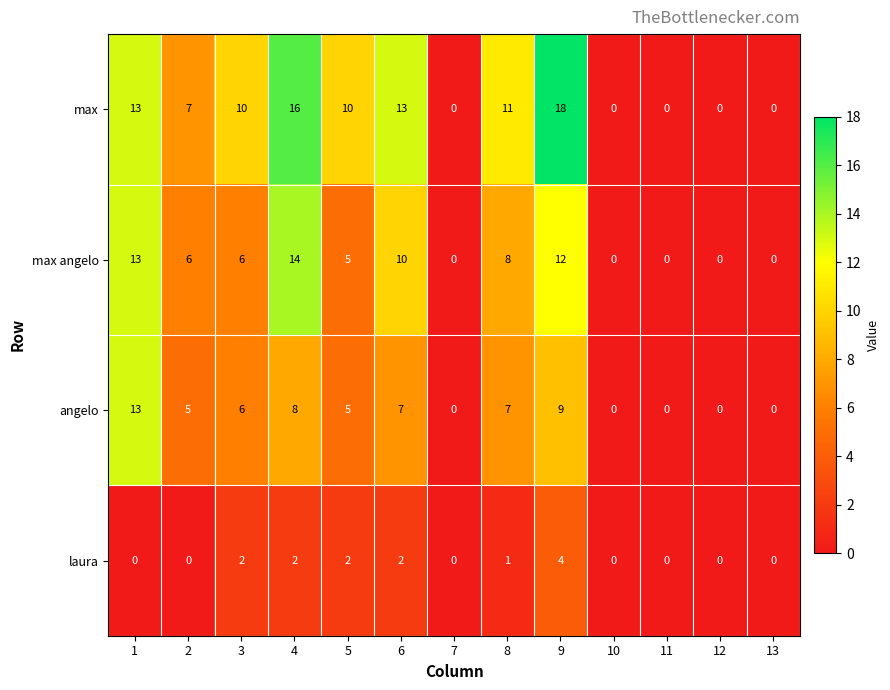

Which category has the highest value across all series?

9